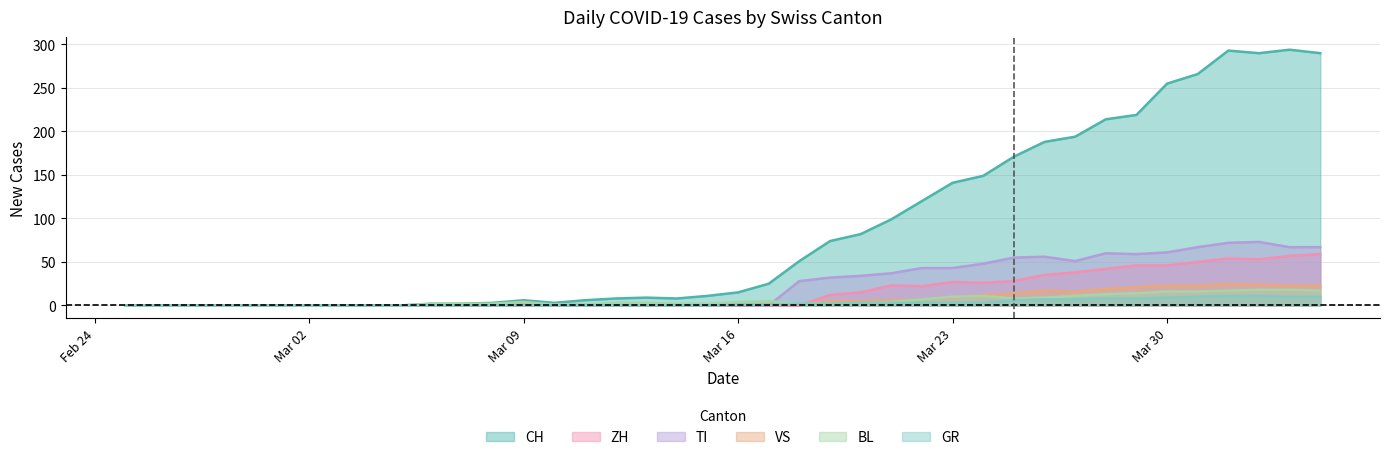

What is the average value of the ZH series?

16